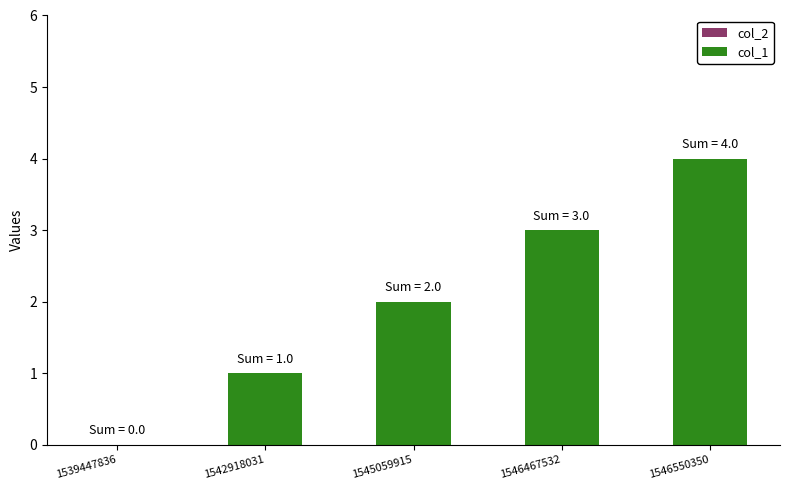

What is the ratio of the value at 1542918031 to the value at 1545059915?

0.5